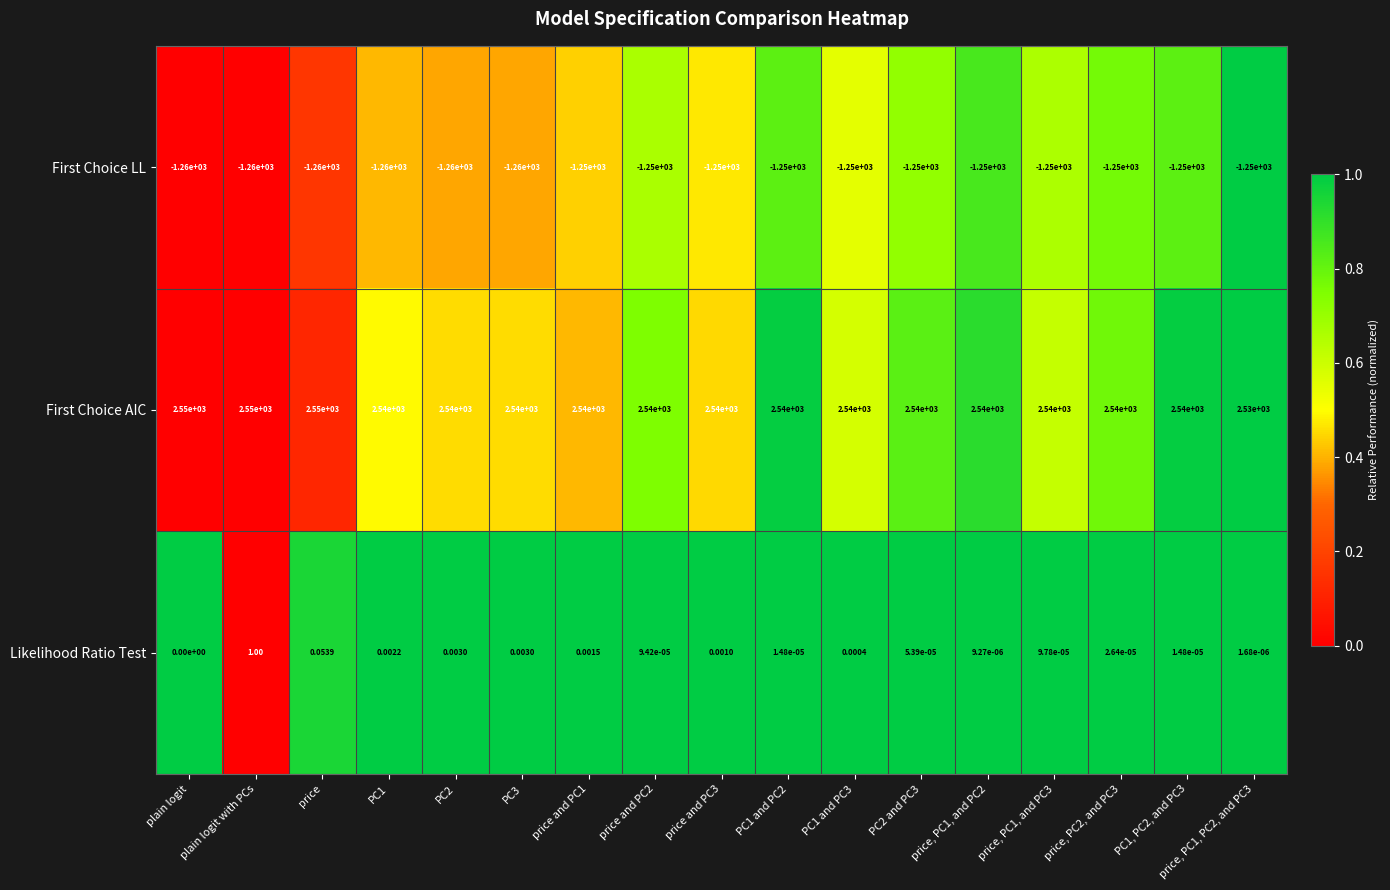

At price, PC1, PC2, and PC3, list the series in order from smallest to largest.

First Choice LL, Likelihood Ratio Test, First Choice AIC